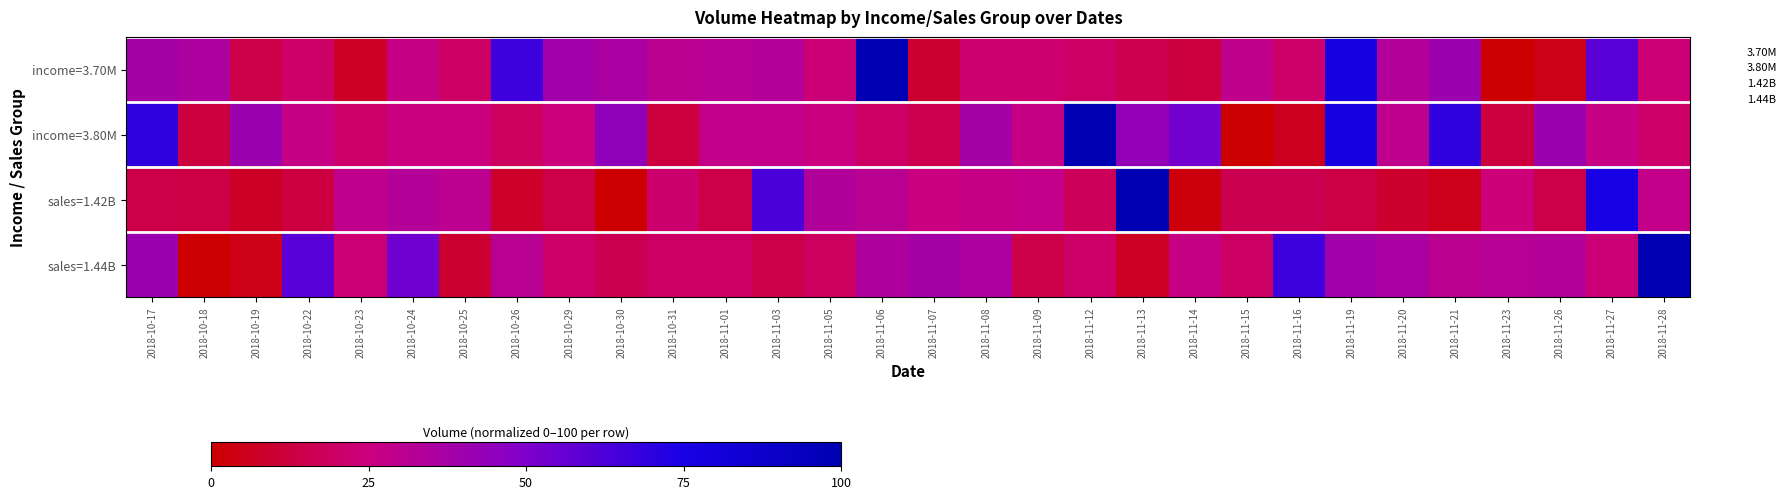

Count the number of categories in the chart.

30